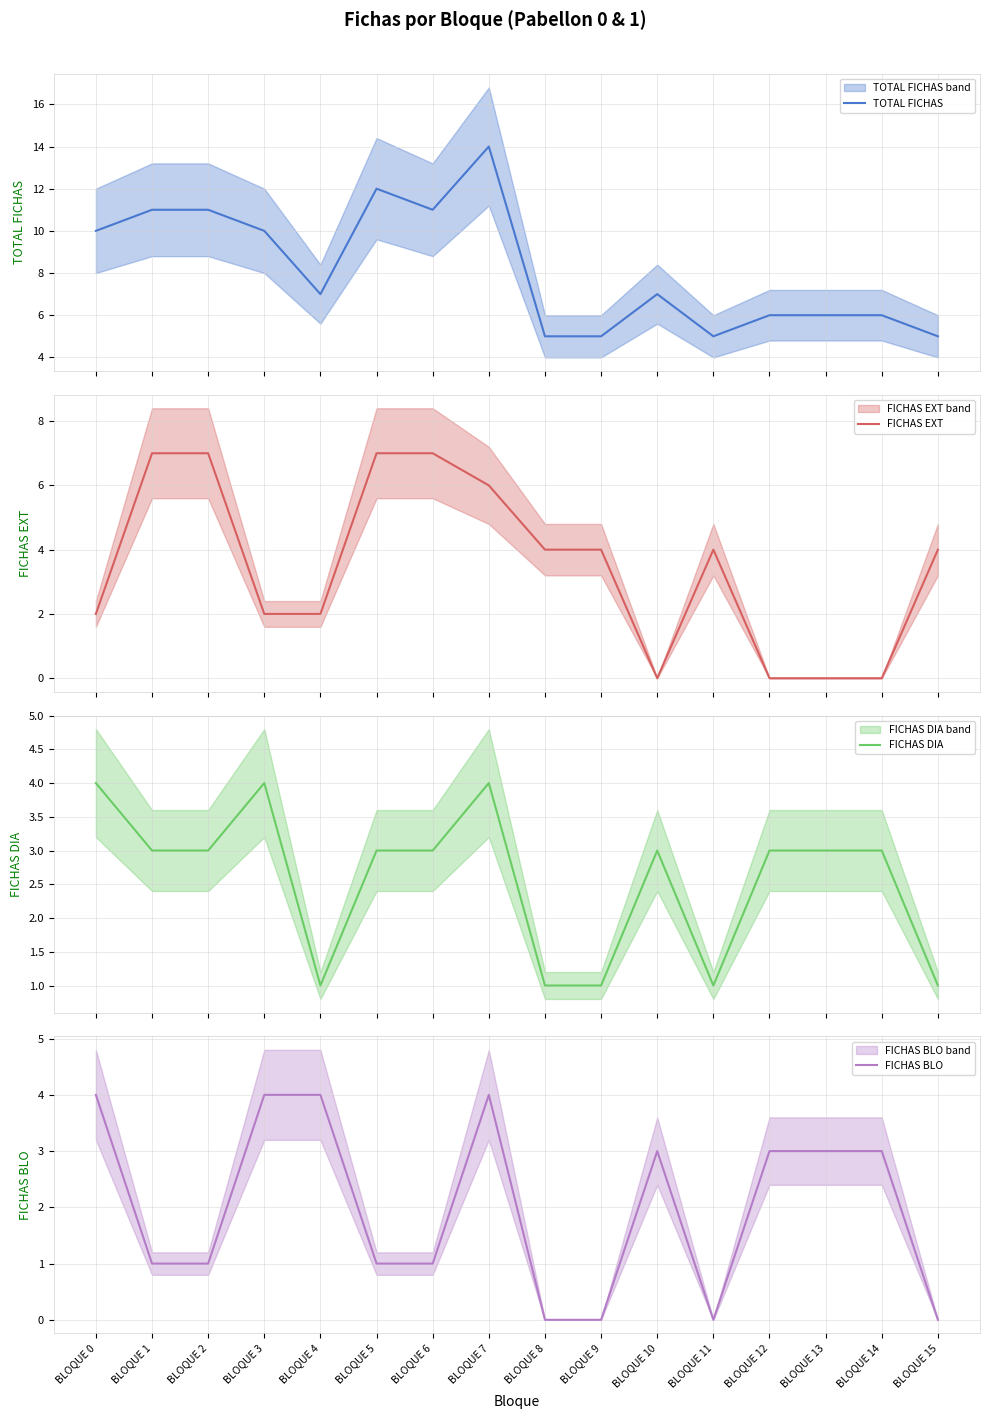

What is the difference between the highest and lowest values at BLOQUE 3?

8